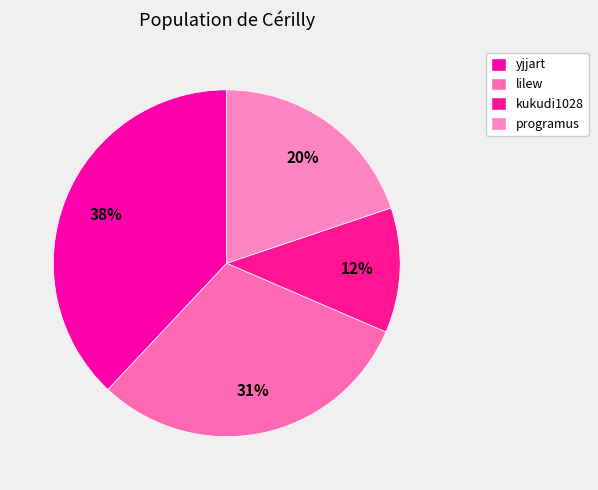

Which slice is the smallest?

kukudi1028